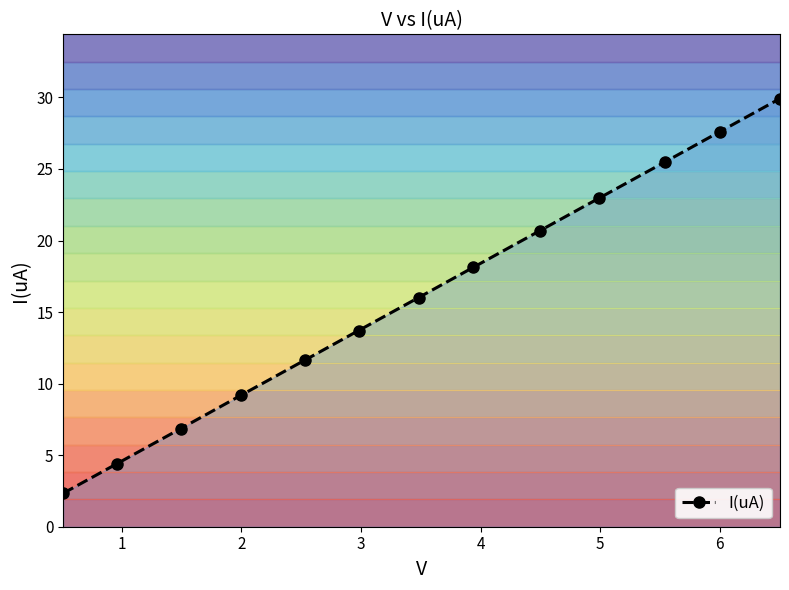

Reading left to right, list all the values displayed in this chart.

2.3	4.4	6.9	9.2	11.6	13.7	16.0	18.1	20.7	23.0	25.5	27.6	29.9